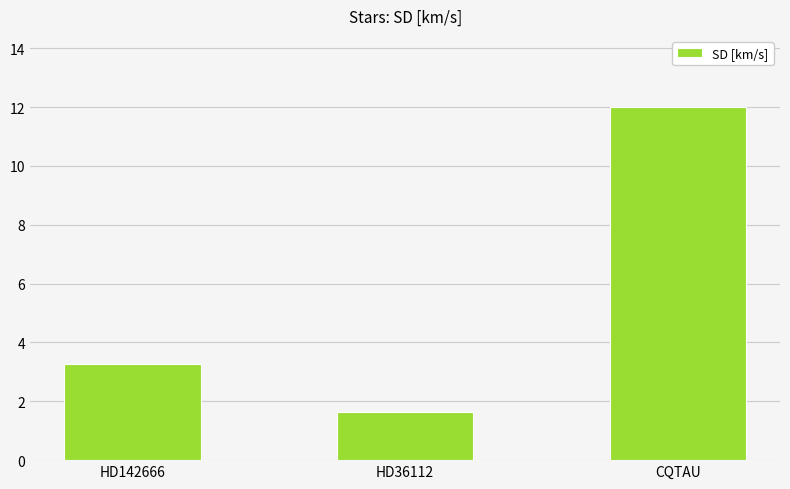

List the labels in order of value, largest first.

CQTAU, HD142666, HD36112